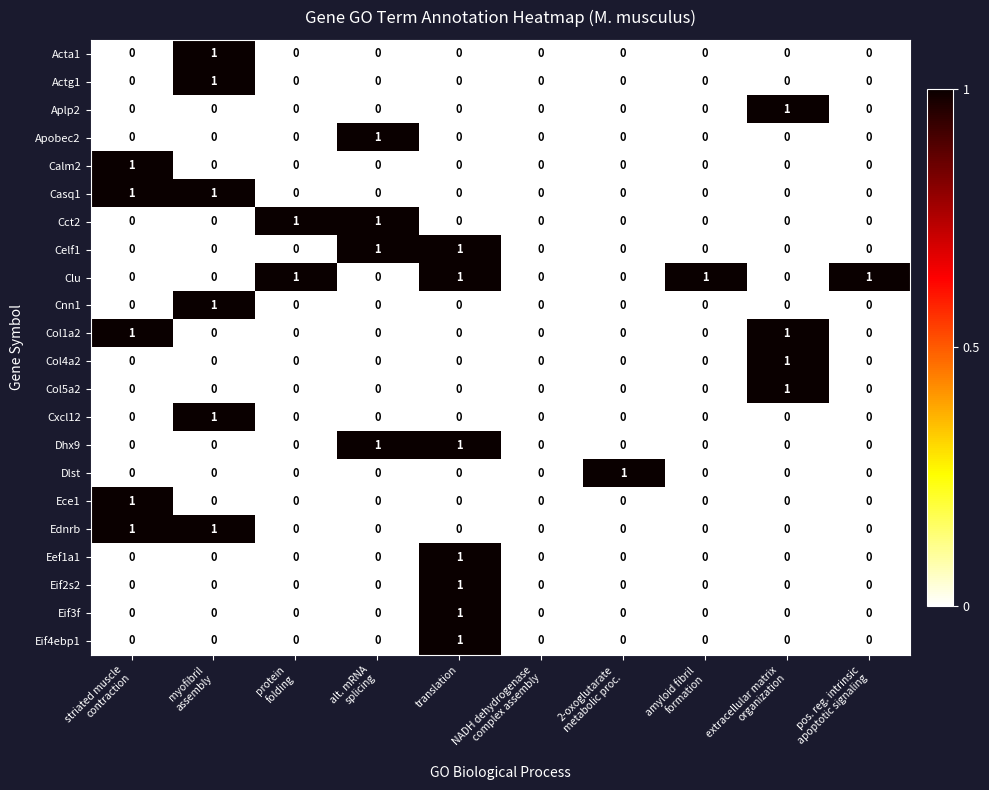

Which series has the largest total across all categories?

Clu